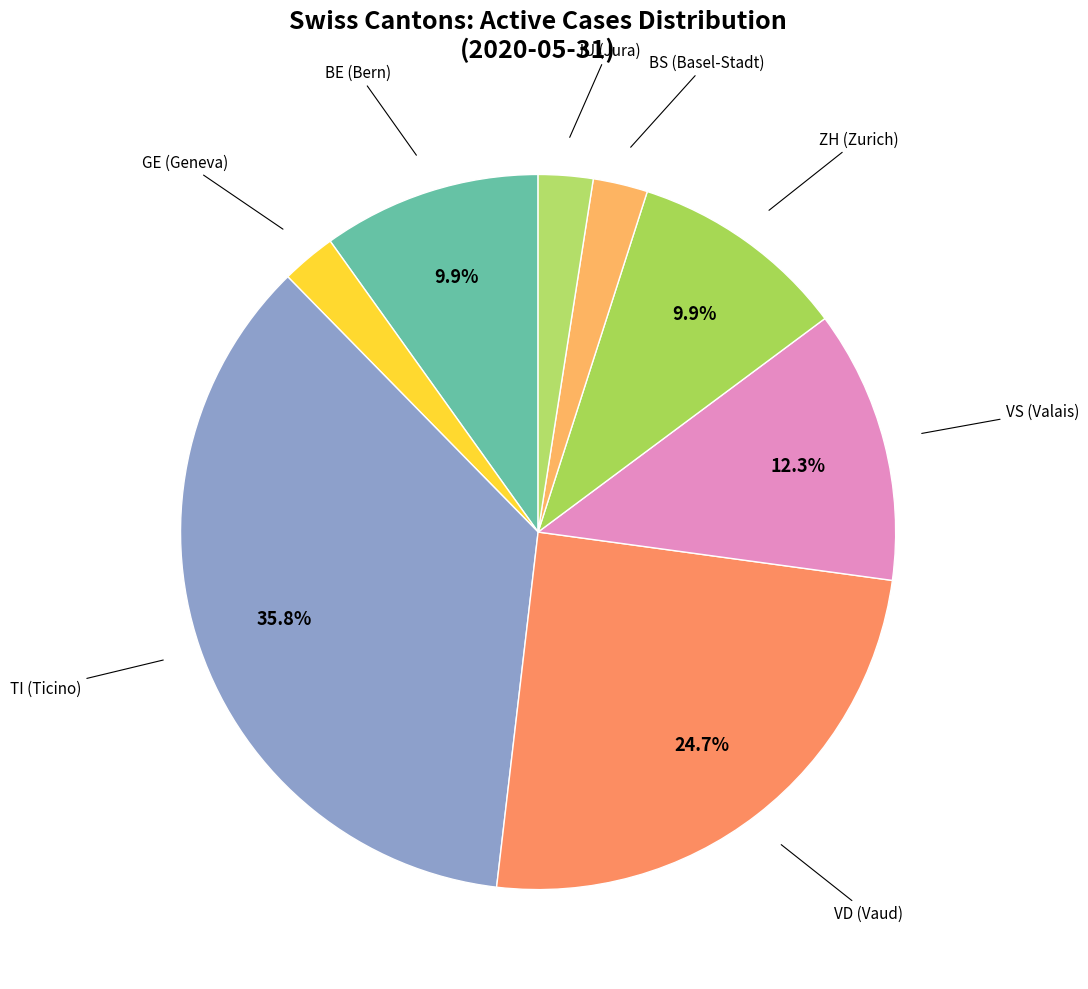

How many segments does this pie chart have?

8